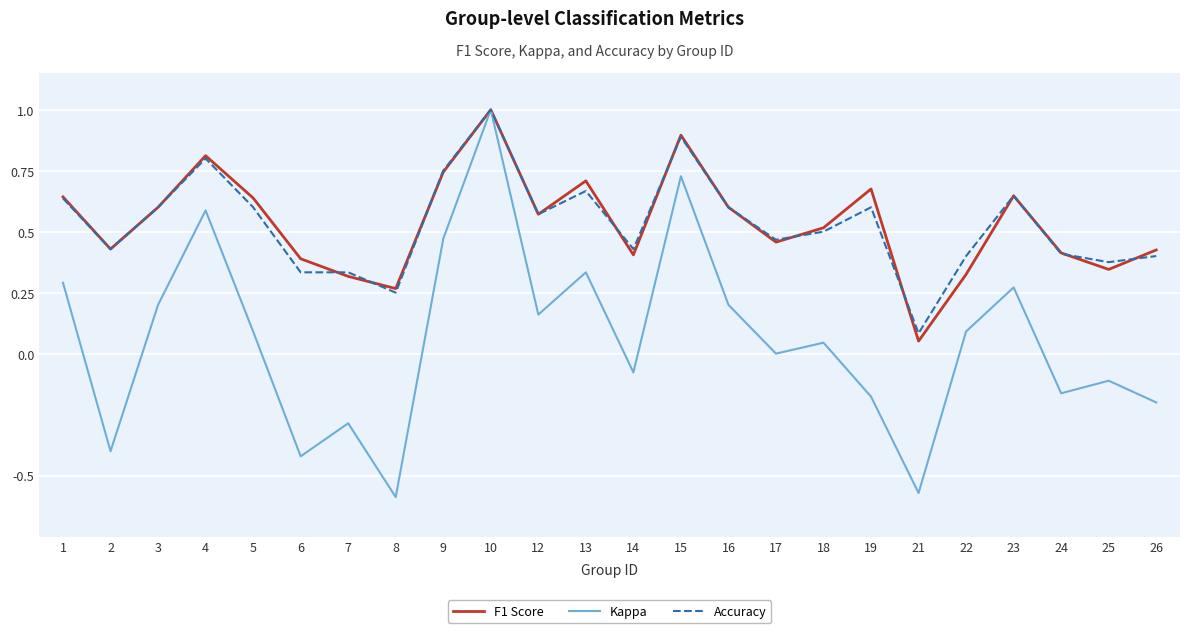

What is the spread (max minus min) of values at 19?

0.9